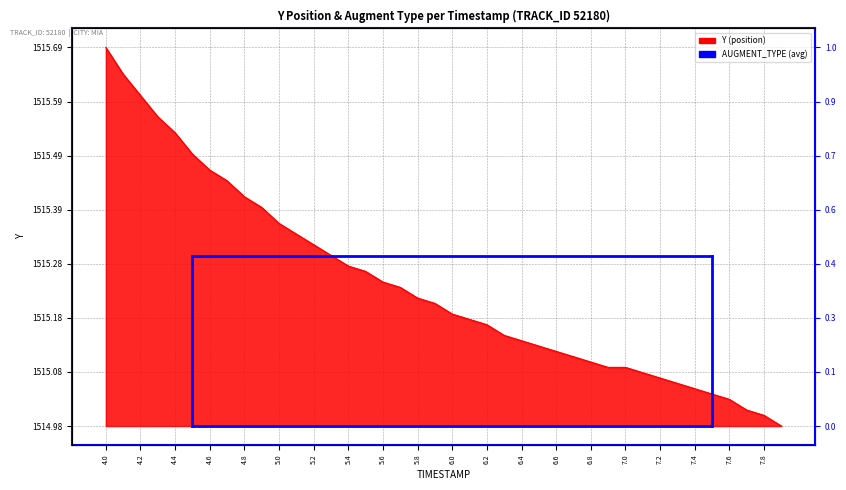

Which label corresponds to the smallest value in the chart?

7.9